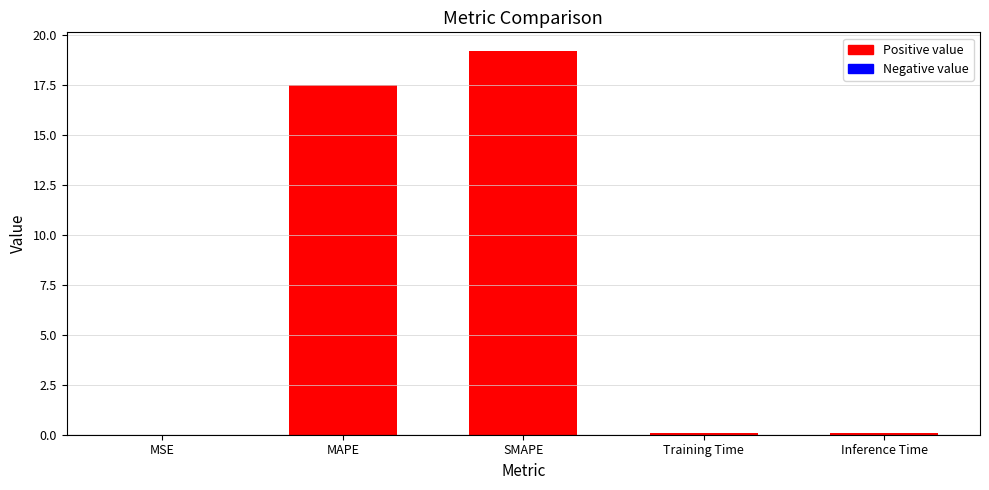

What is the maximum value shown in the chart?

19.2